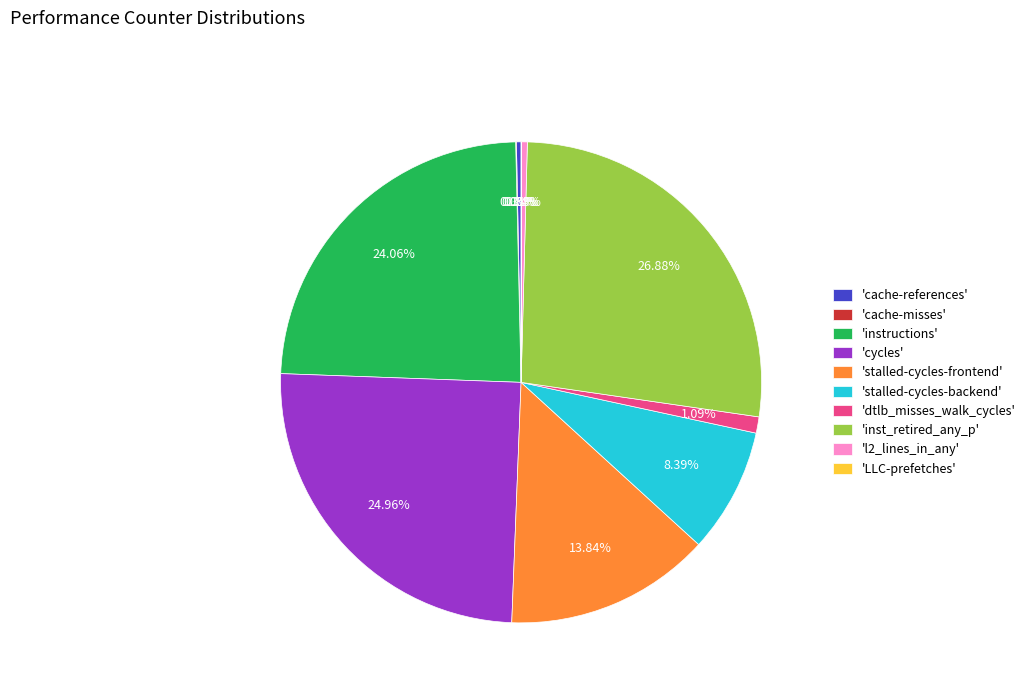

Is there any slice that represents more than half of the pie?

No